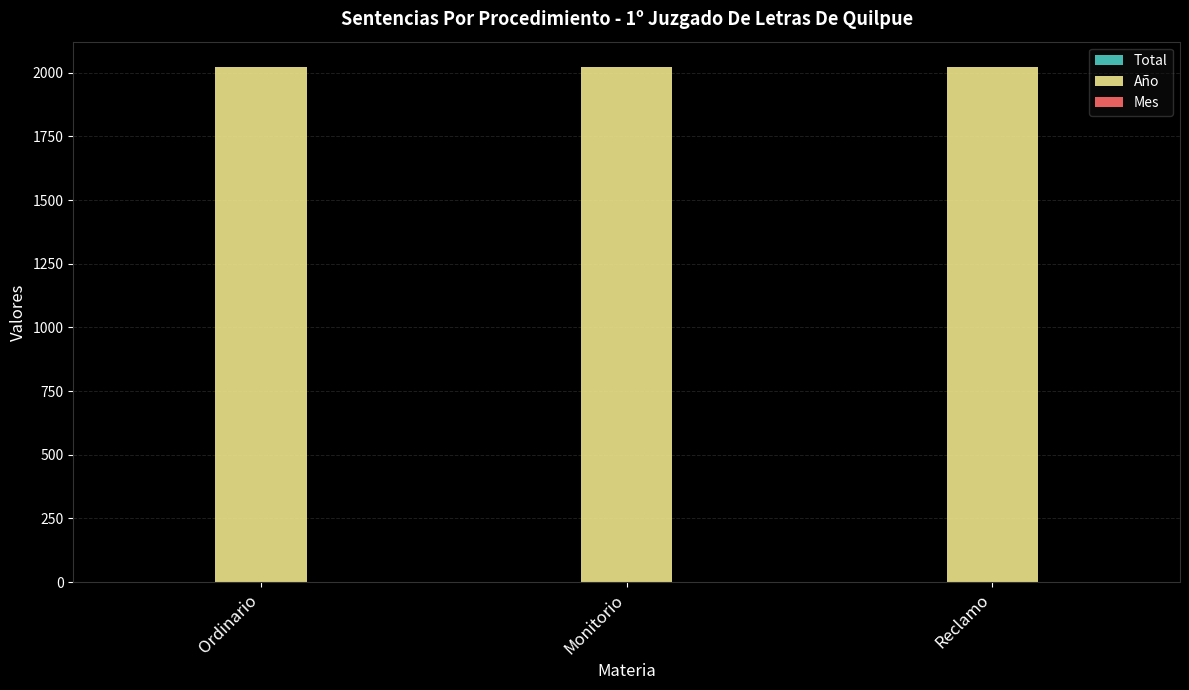

True or false: Año has a value of 3509 at Ordinario.

False